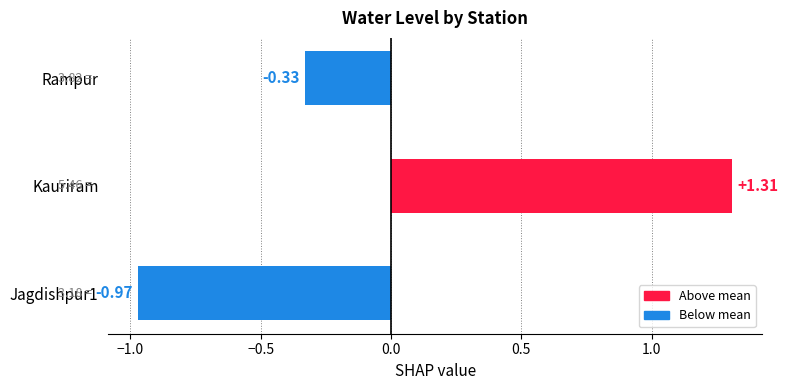

Rank the categories by value from highest to lowest.

Kauriram, Rampur, Jagdishpur1